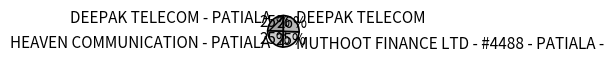

To the nearest percent, what is the combined percentage of HEAVEN COMMUNICATION - PATIALA and DEEPAK TELECOM?

50%